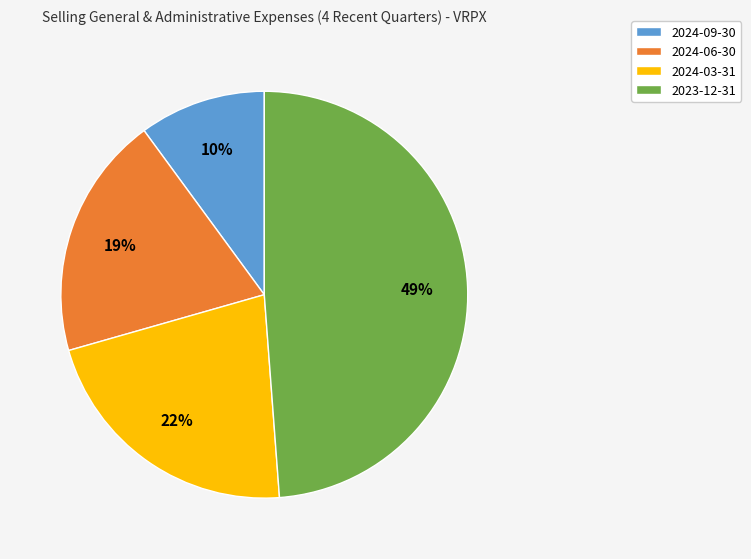

To the nearest percent, what is the combined percentage of 2024-06-30 and 2023-12-31?

68%